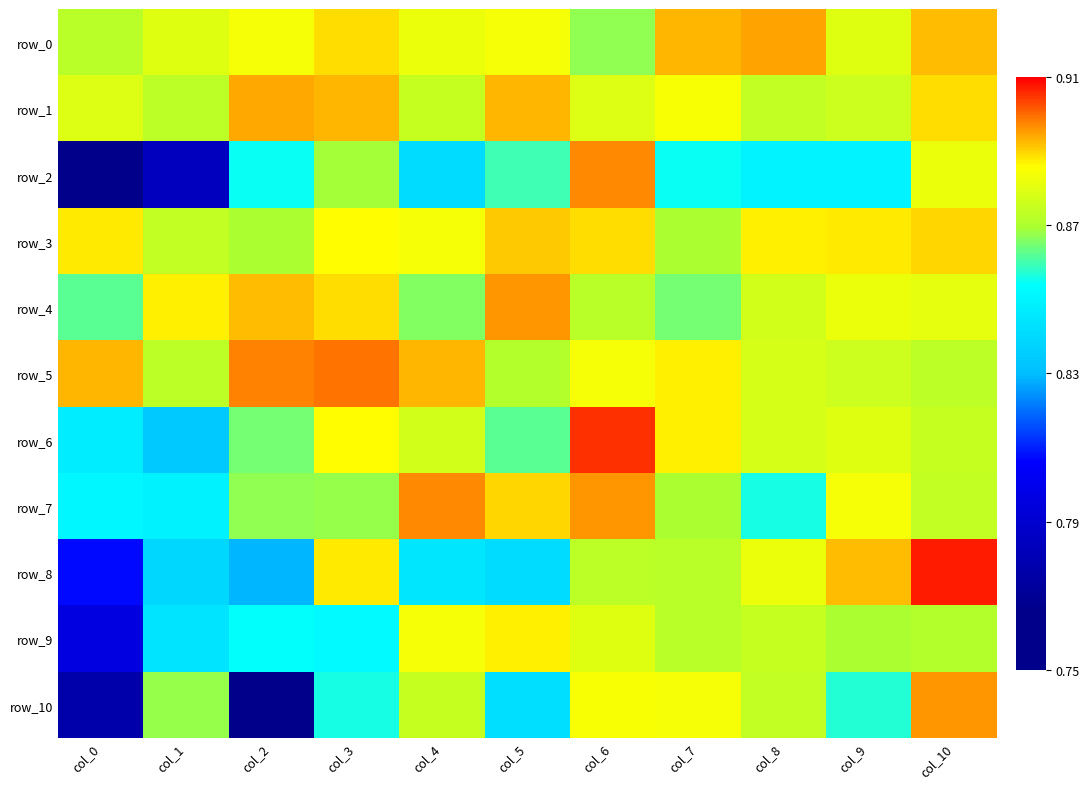

What is the difference between the maximum and minimum values in the row_10 series?

0.1